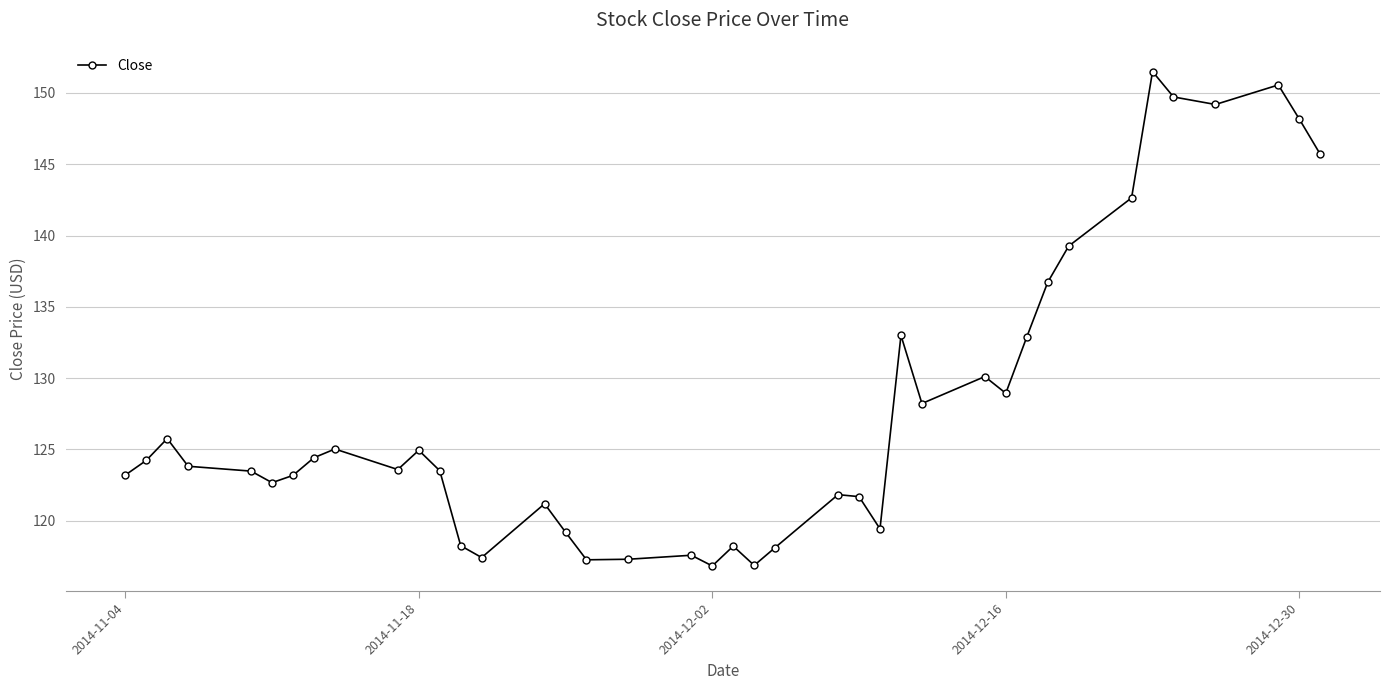

What is the value of the 5th point from the left?

123.5